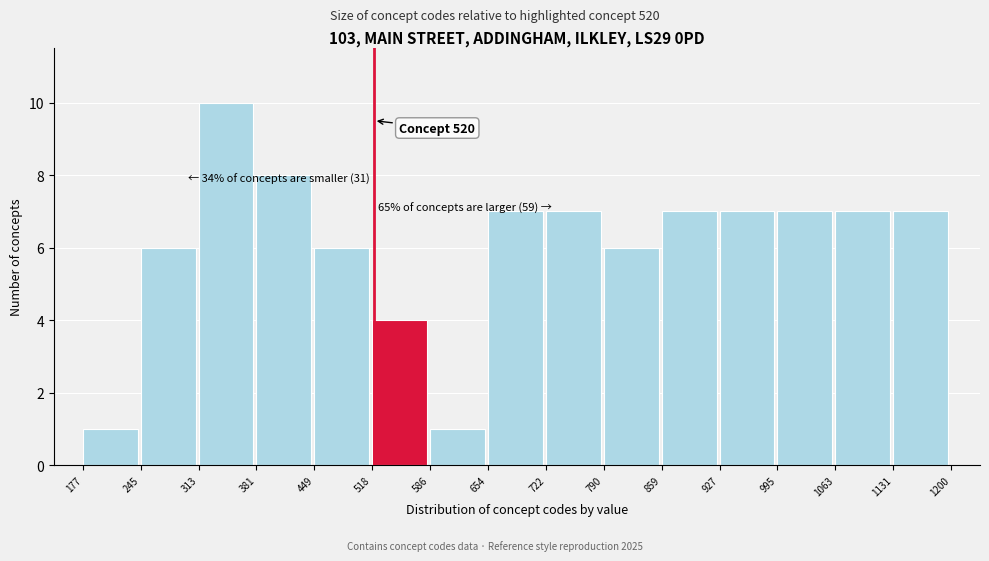

Over which range of the x-axis is the bar tallest?

313 to 381